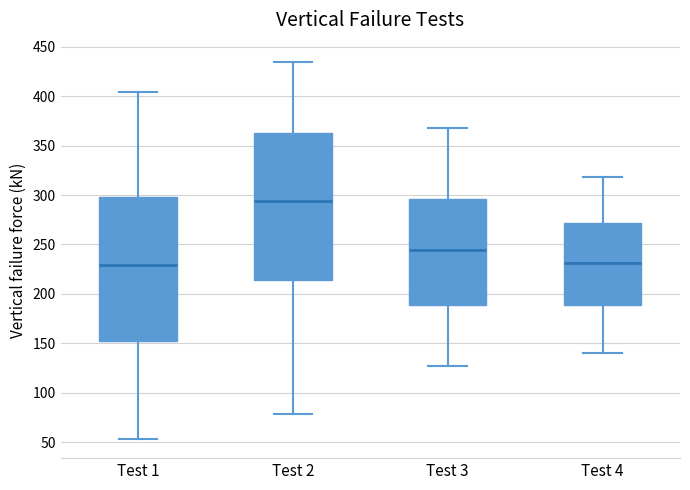

Where does the median line of the box for Test 1 sit on the y-axis? The values are not printed on the chart, so give them approximately, as read against the axis.

230